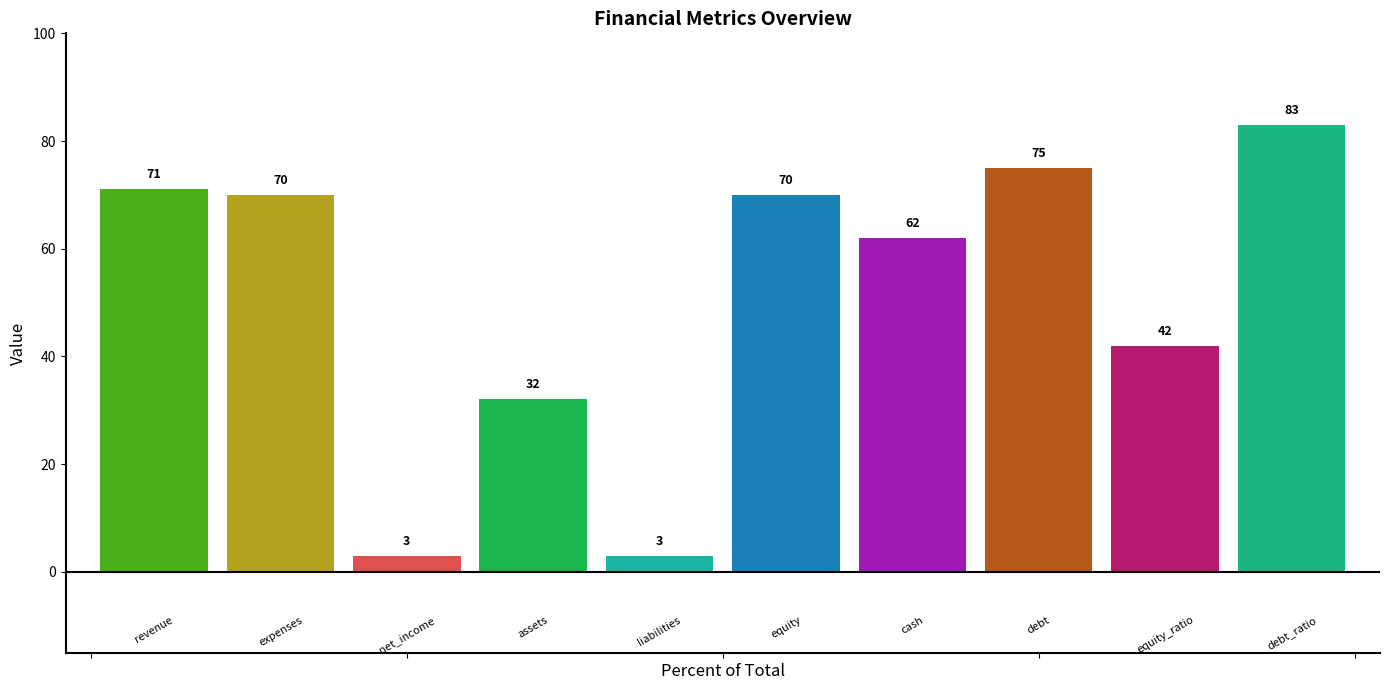

Which category has the lowest value across all series?

net_income